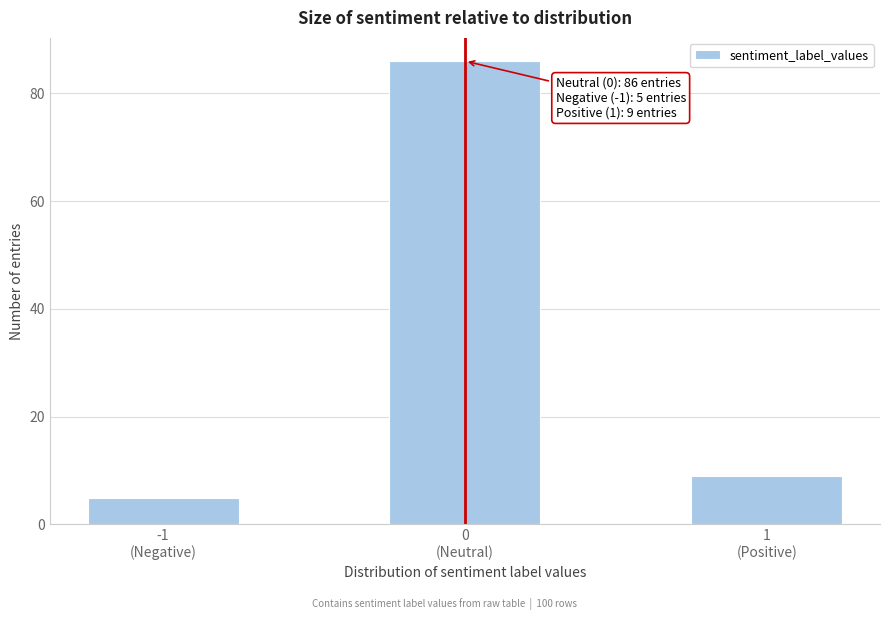

Reading left to right, transcribe all the data shown in this chart.

5	86	9